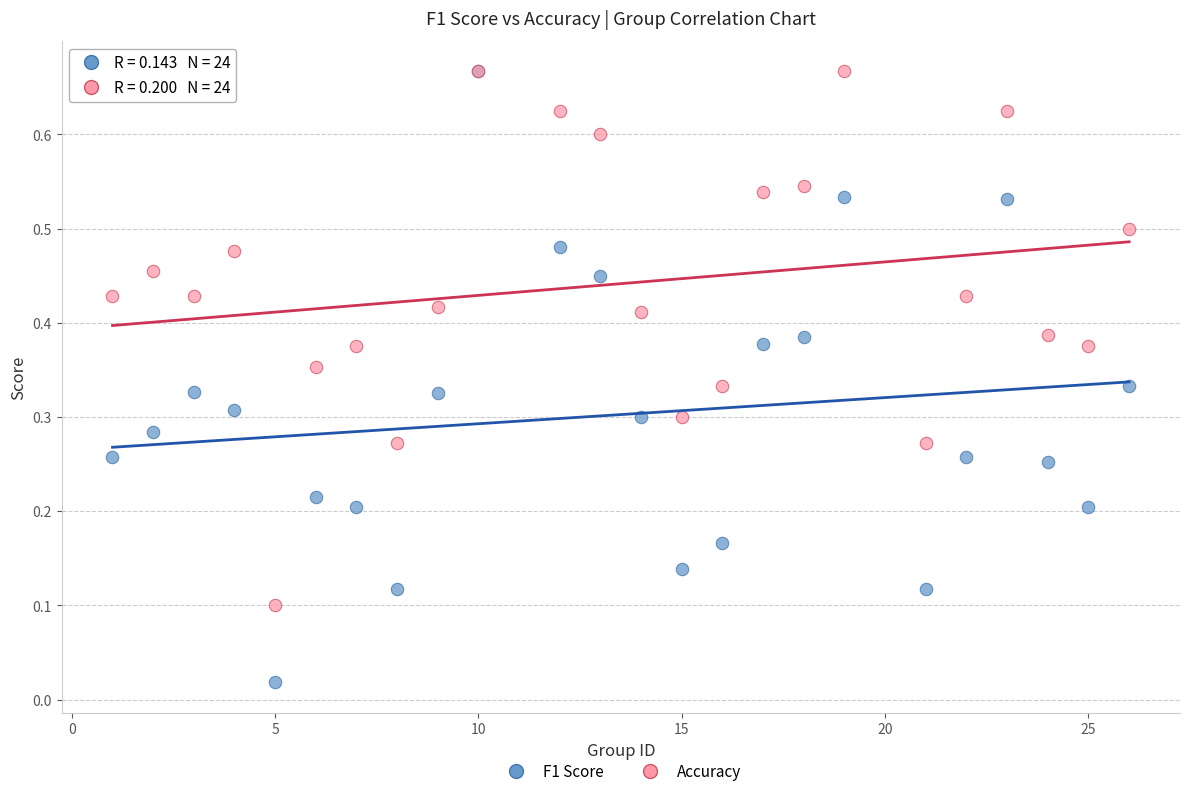

What are all the series names shown in the legend?

F1 Score, Accuracy